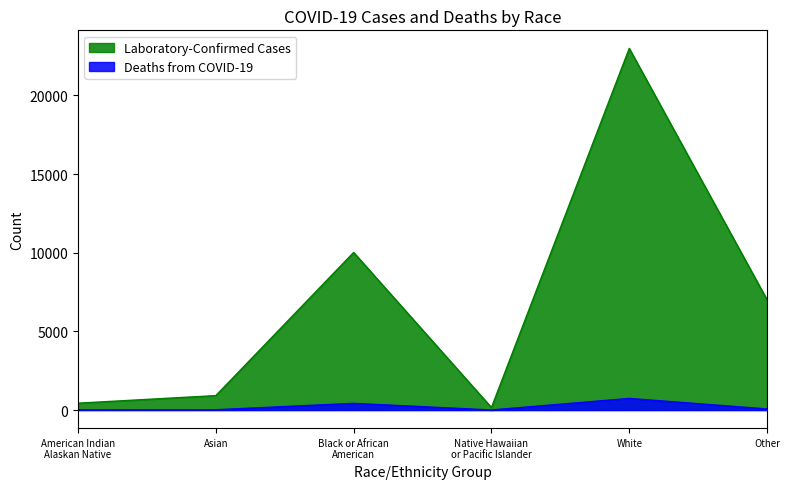

Which series changed the most between Asian and White?

Laboratory-Confirmed Cases